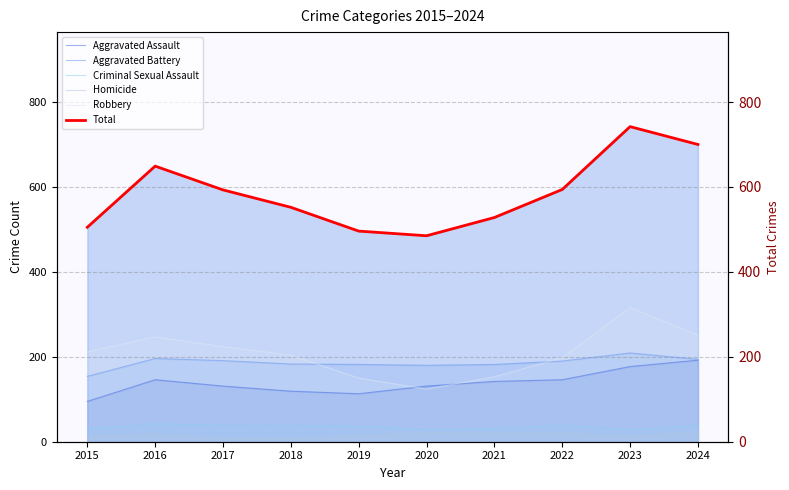

What is the value of the Aggravated Battery point at the 5th from the left?

182